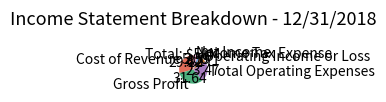

Rank the categories by value from lowest to highest.

Income Tax Expense, Net Income, Operating Income or Loss, Total Operating Expenses, Cost of Revenue, Gross Profit